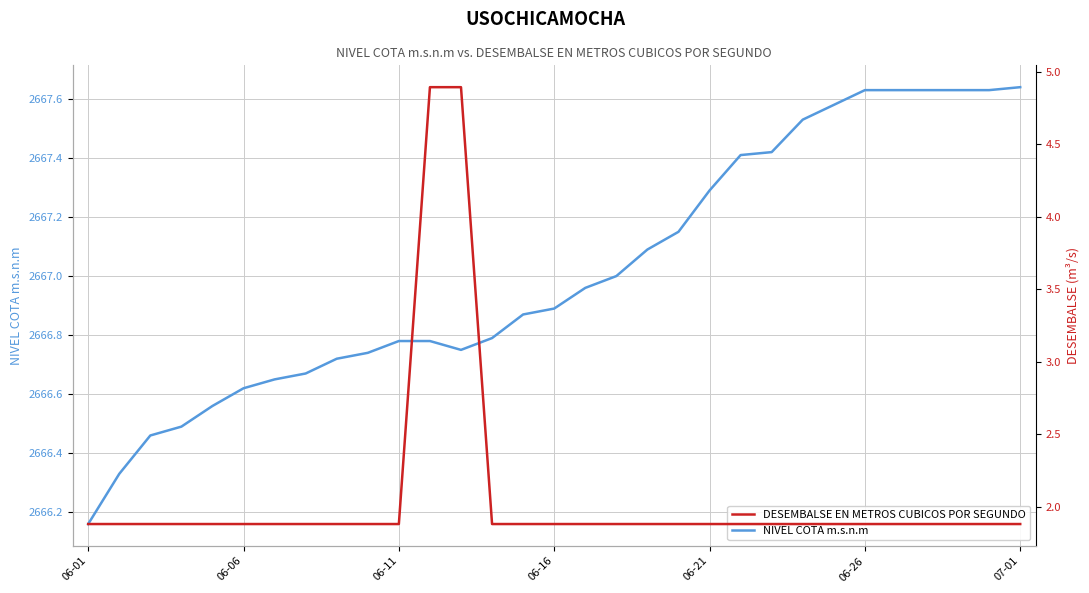

Between 19 and 23, which series saw the biggest shift?

NIVEL COTA m.s.n.m